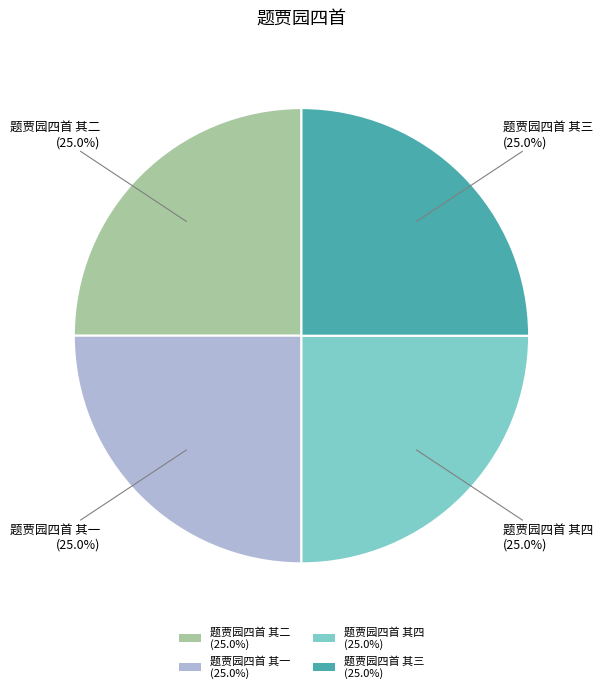

What percentage is the 题贾园四首 其三 slice, to the nearest percent?

25%